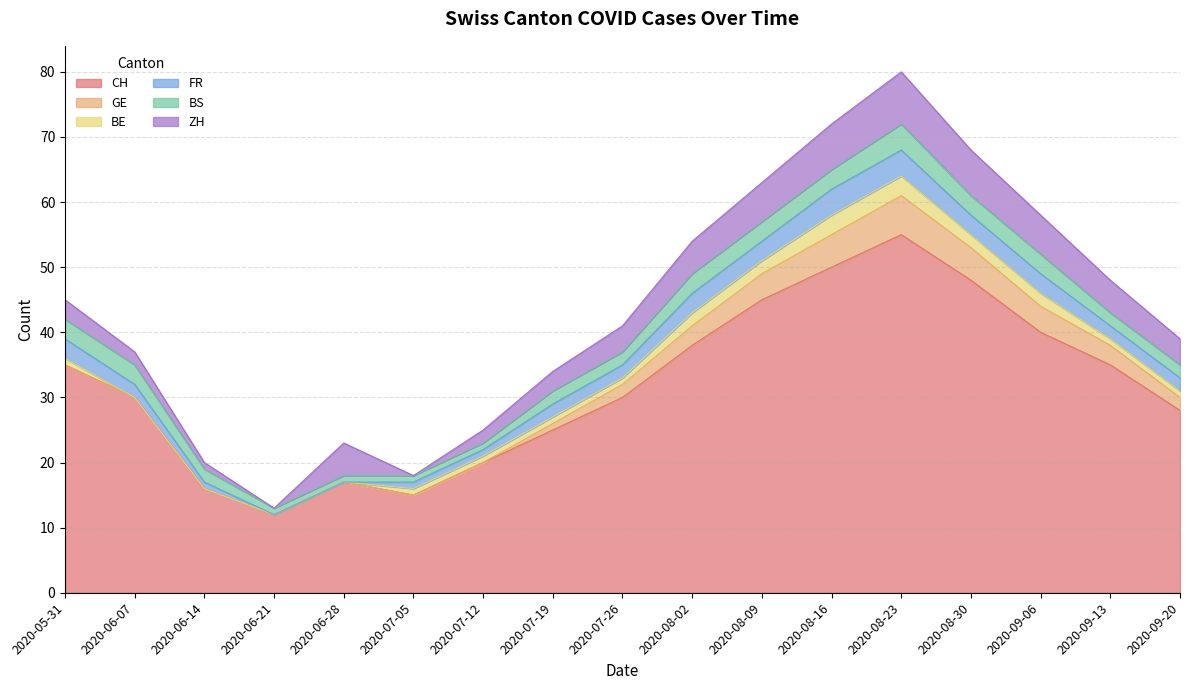

What is the value of the CH point at the 10th from the left?

38